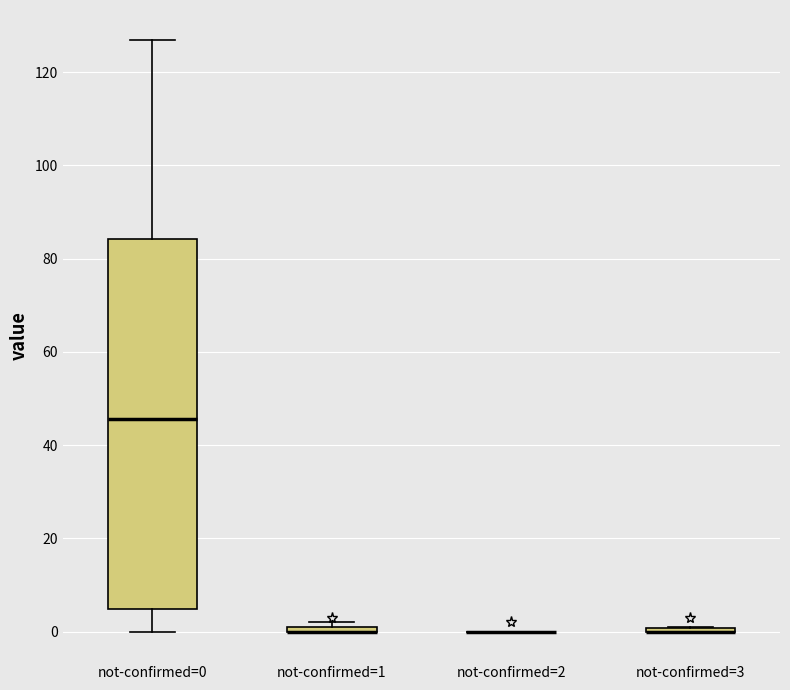

Comparing the boxes themselves (not the whiskers), which one is the tallest?

not-confirmed=0